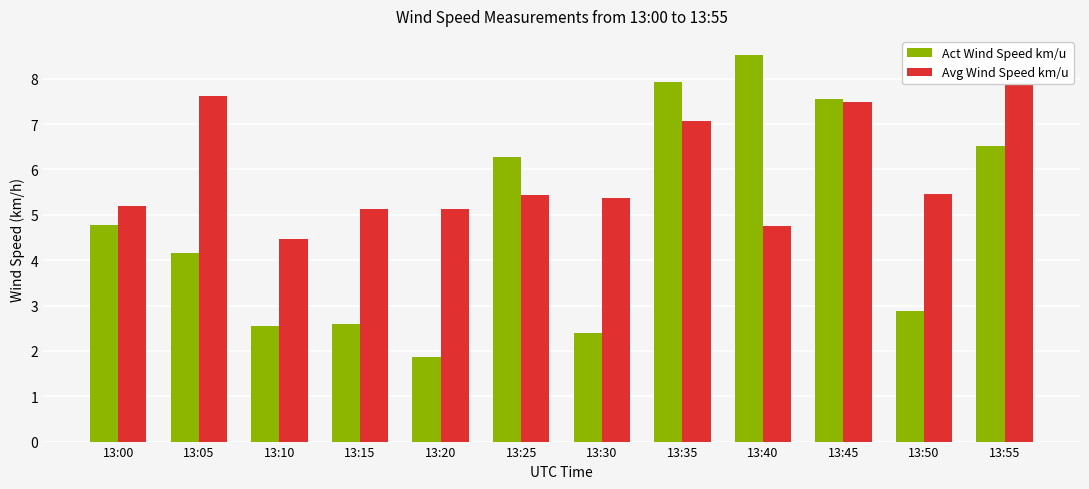

What are all the series names shown in the legend?

Act Wind Speed km/u, Avg Wind Speed km/u